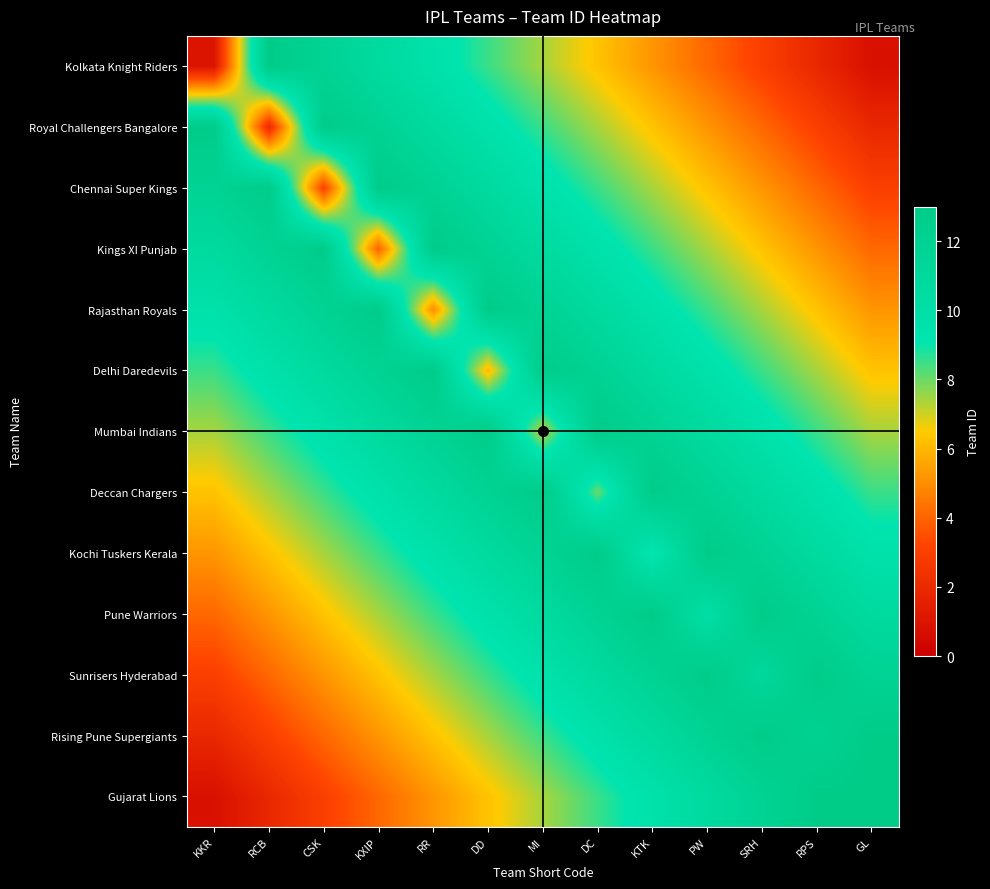

At which category does the chart reach its minimum across all series?

GL